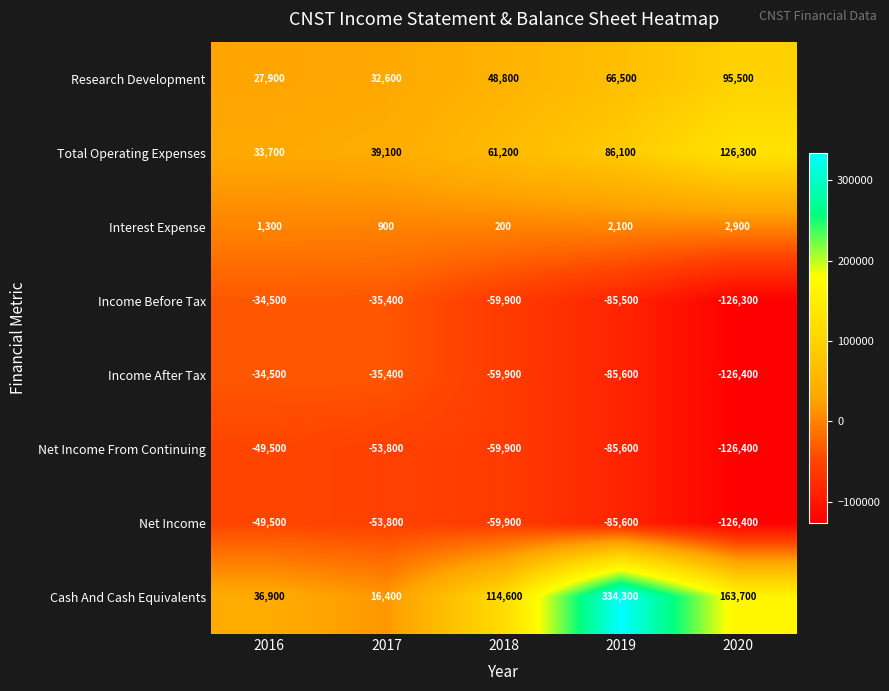

The value of Net Income at 2016 is -86754. True or false?

False